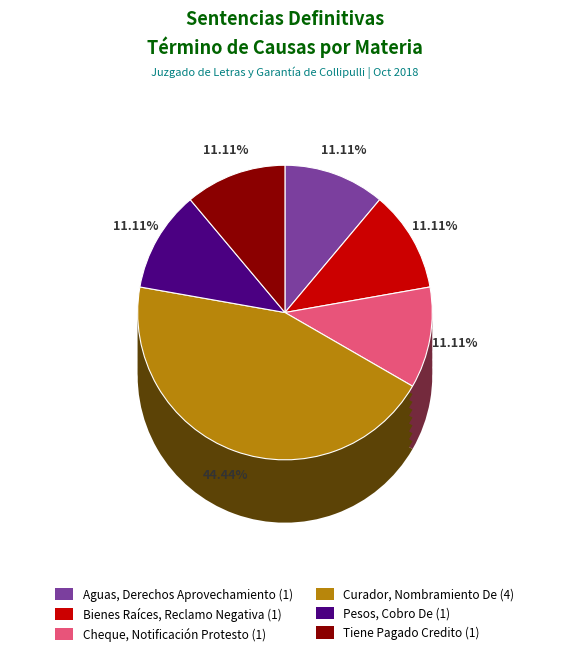

How many slices are in this pie chart?

6